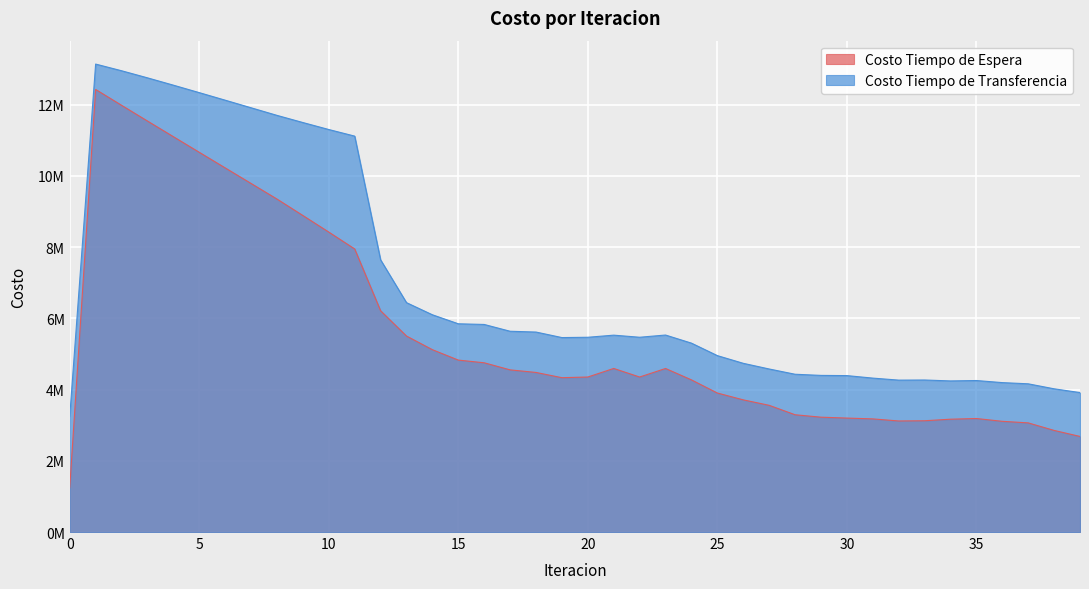

How many lines are shown in the chart?

2